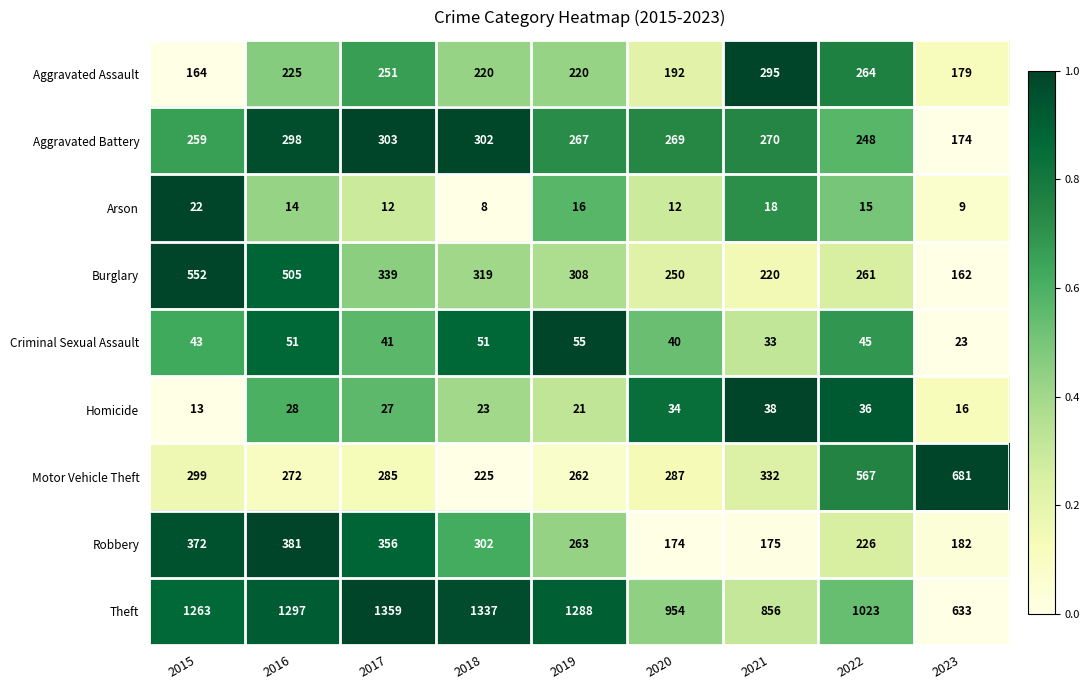

Which series has the largest total across all categories?

Theft